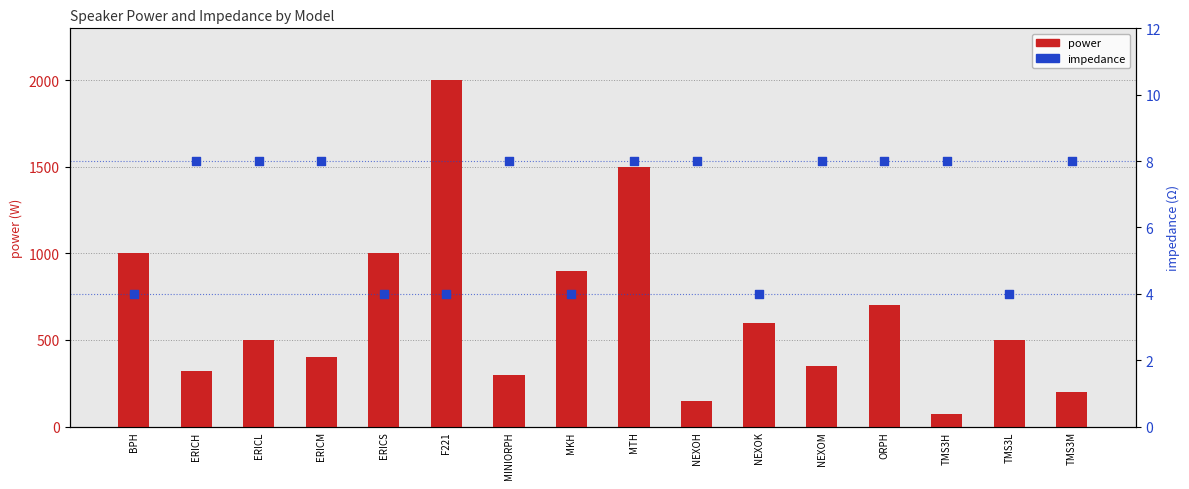

At which category is the sum across all series the highest?

F221